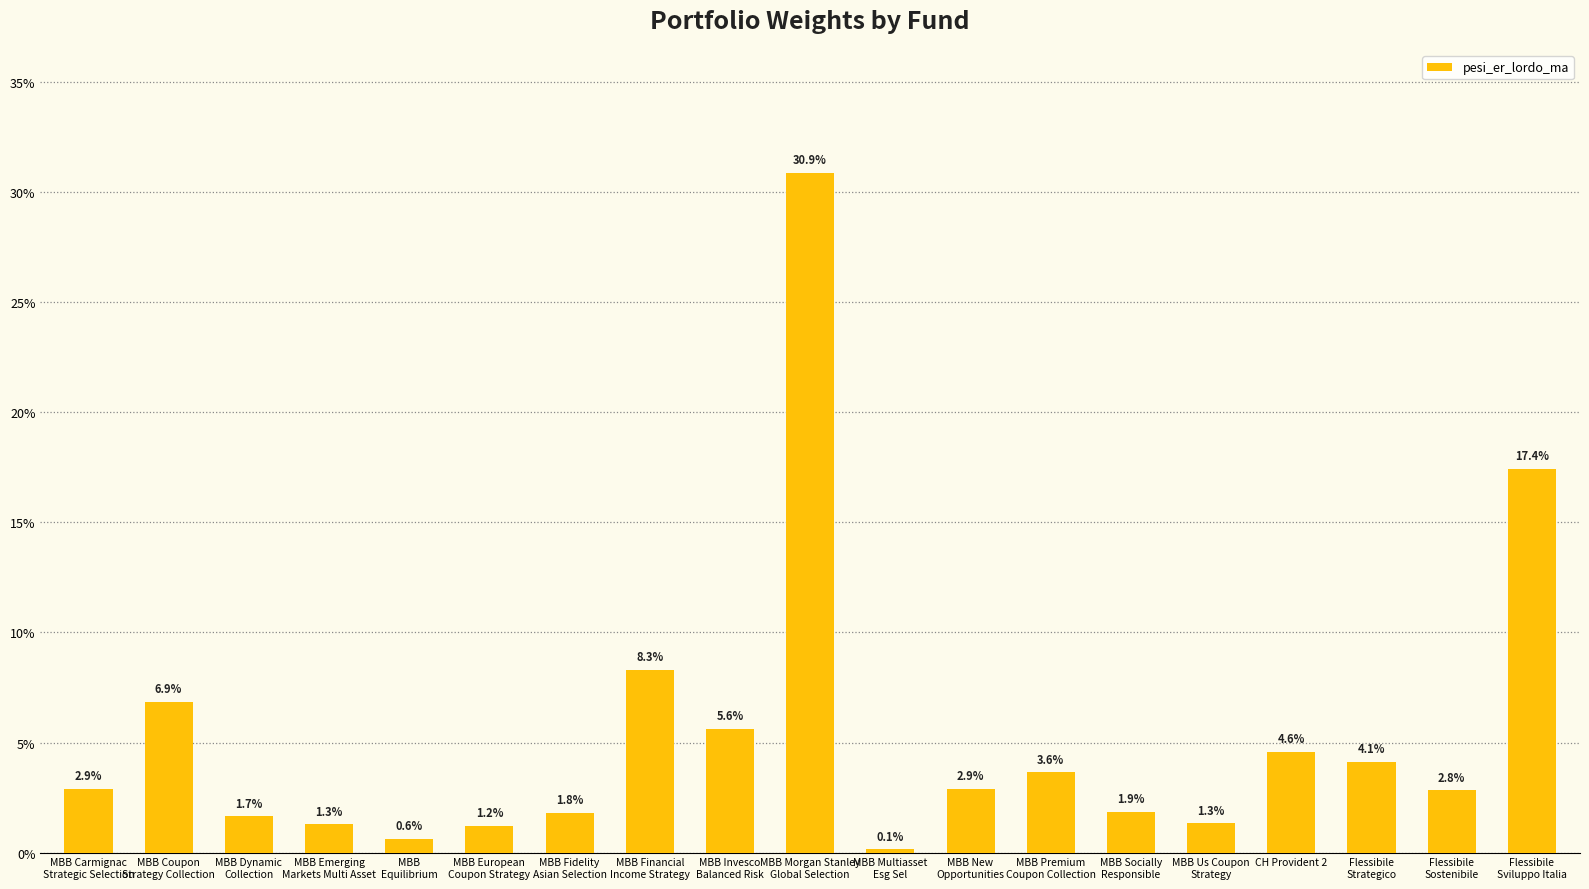

At which category does the chart reach its minimum across all series?

MBB Multiasset
Esg Sel